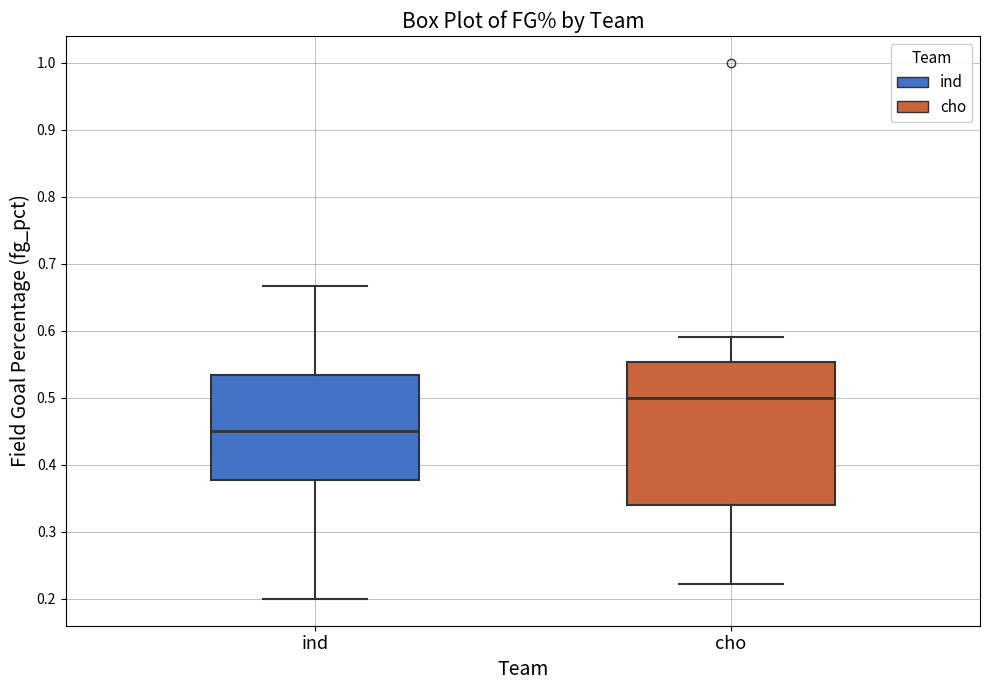

Where does the upper whisker of the box for cho end on the y-axis? The values are not printed on the chart, so give them approximately, as read against the axis.

0.59